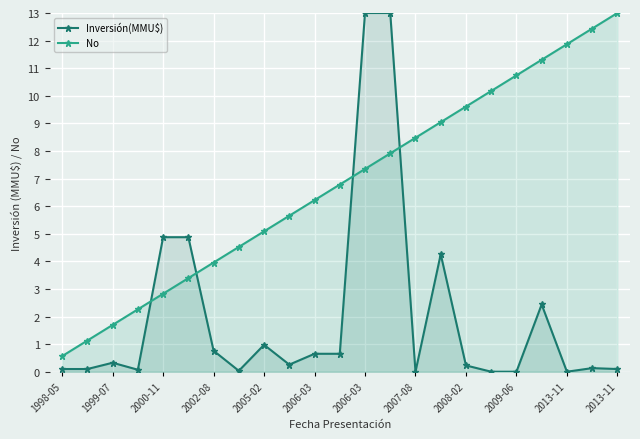

What is the difference between the highest and lowest values at 2006-03?

5.6